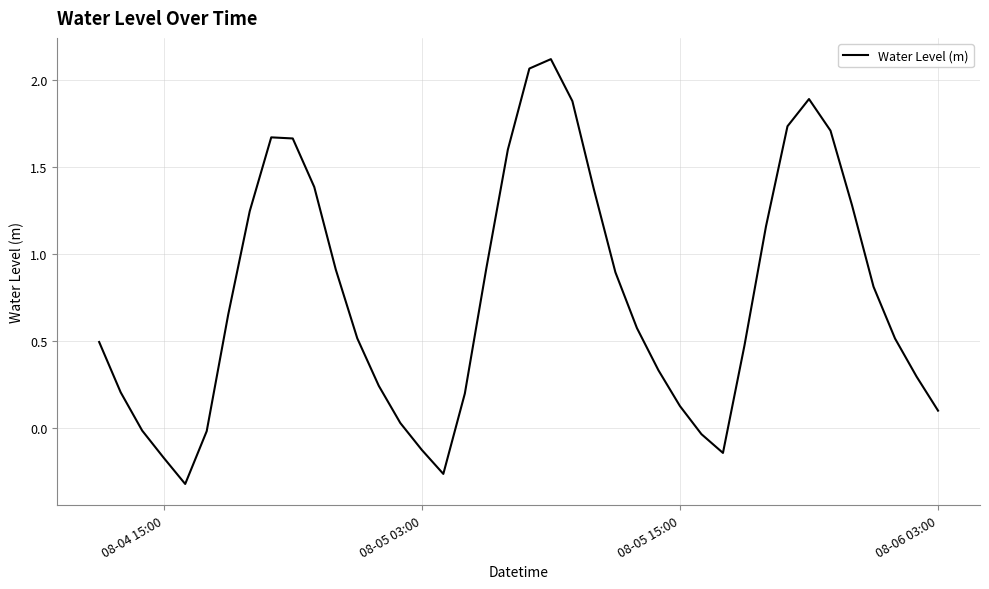

How many lines are shown in the chart?

1